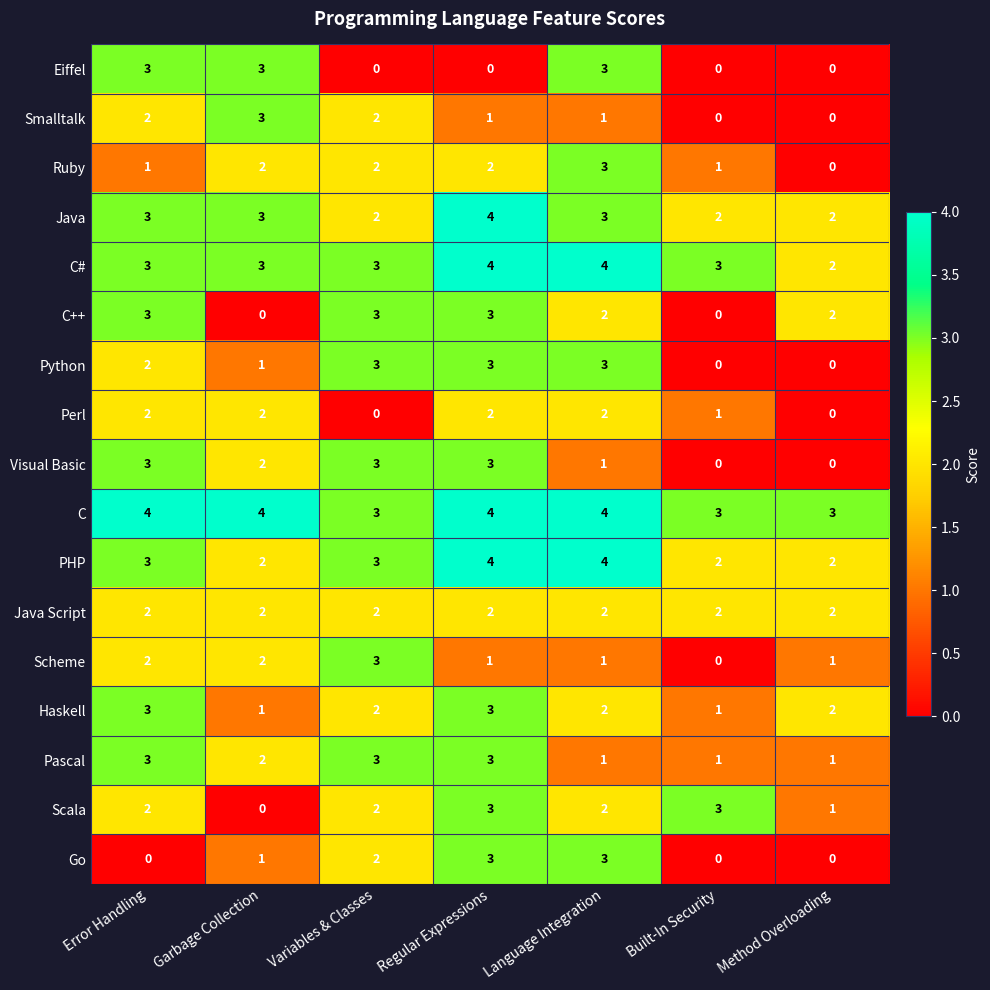

What is the sum of all C values?

25